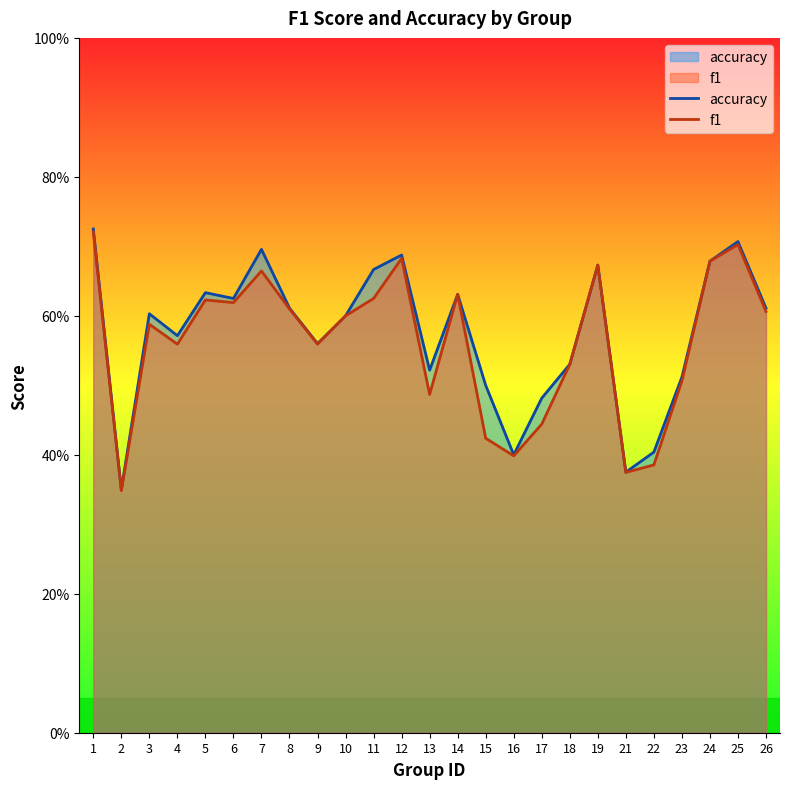

How many accuracy values are between 0 and 1?

25